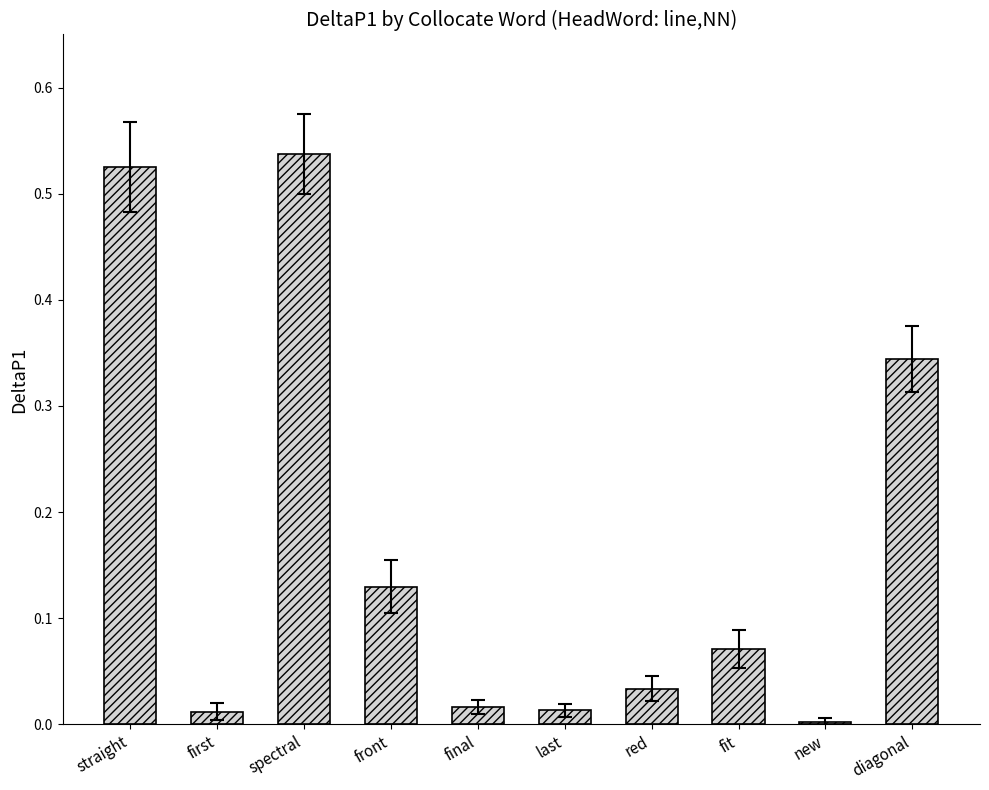

True or false: the data shows 0.7 at spectral.

False